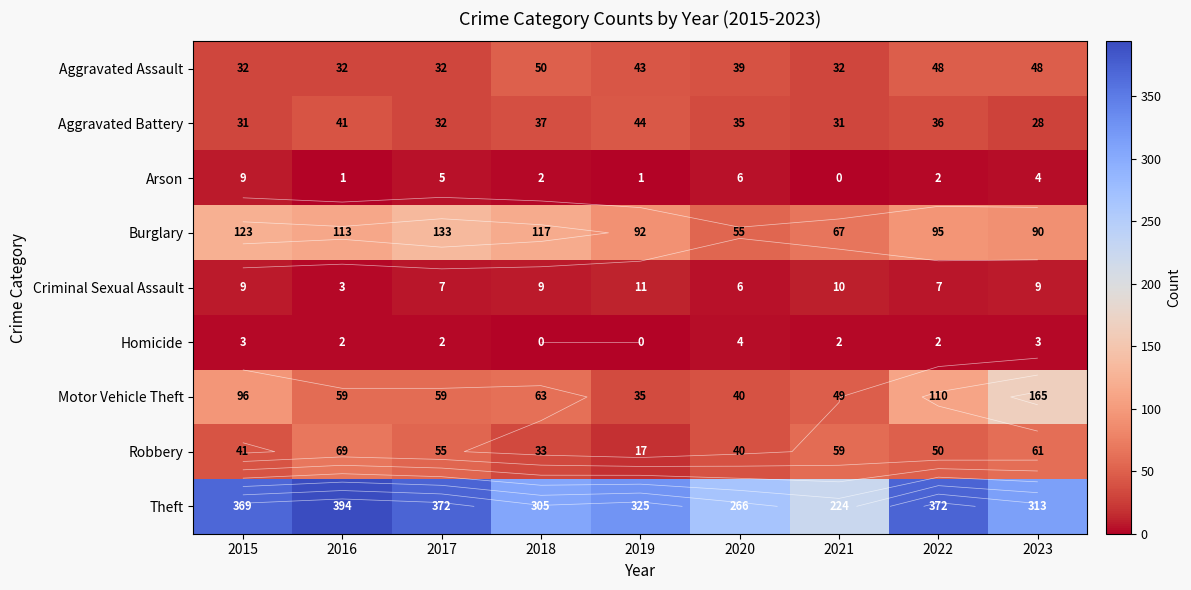

At how many categories does at least one series exceed 238?

8